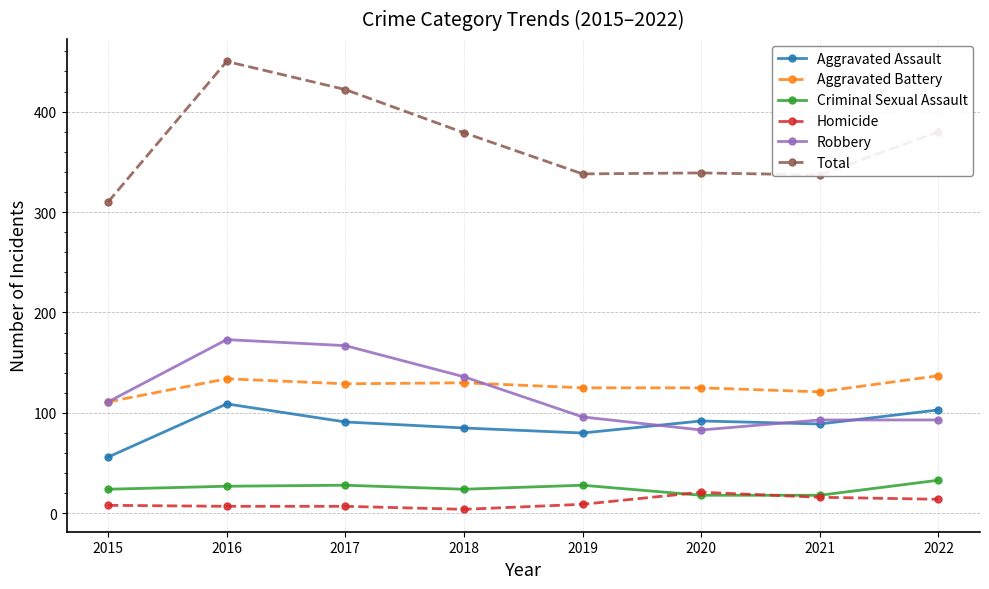

How many data points in Robbery are less than 111?

4